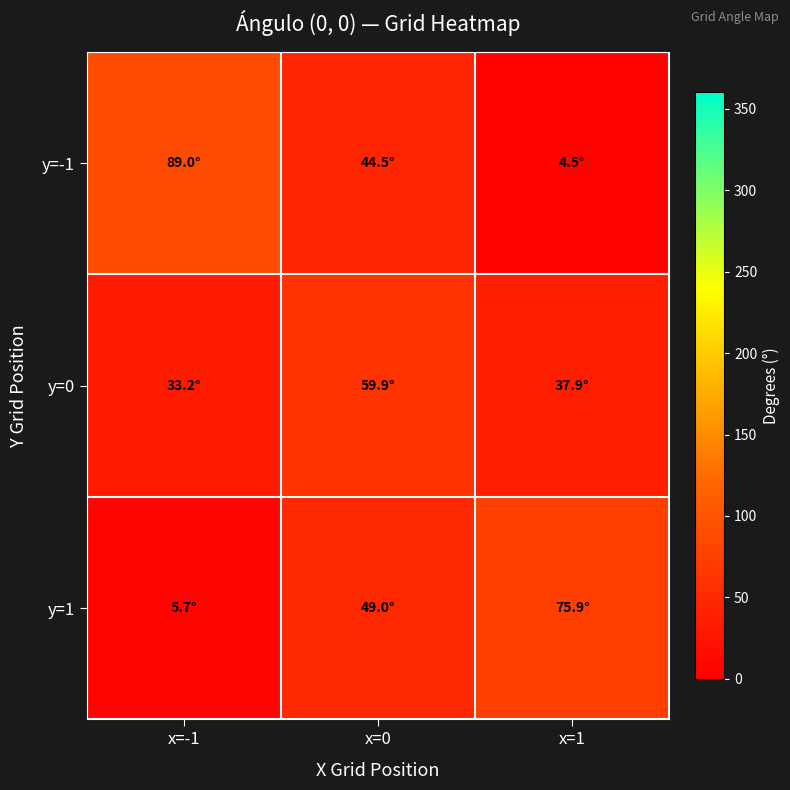

What is the total value across all series at x=-1?

128.0